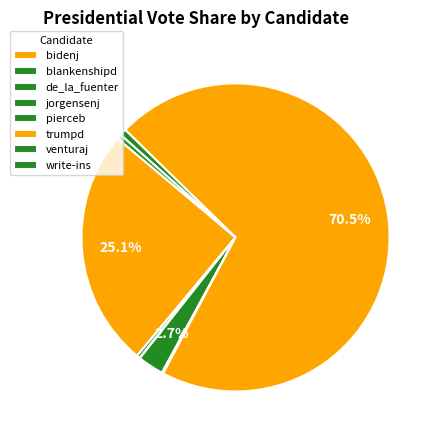

Do jorgensenj and de_la_fuenter together represent more than half of the pie?

No